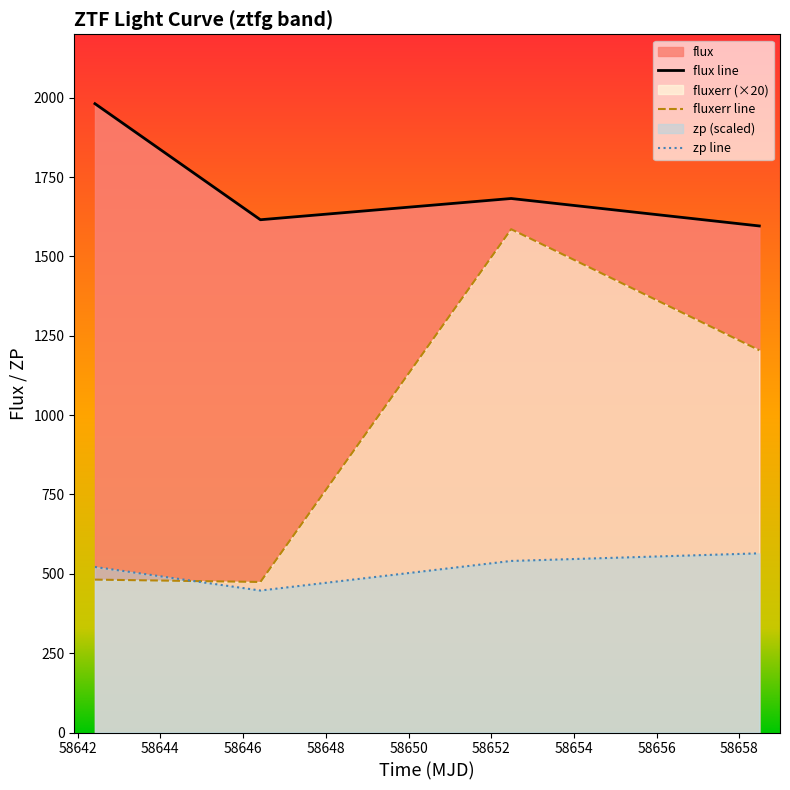

Rank the series at 58642.42016200023 from lowest to highest value.

fluxerr, zp, flux